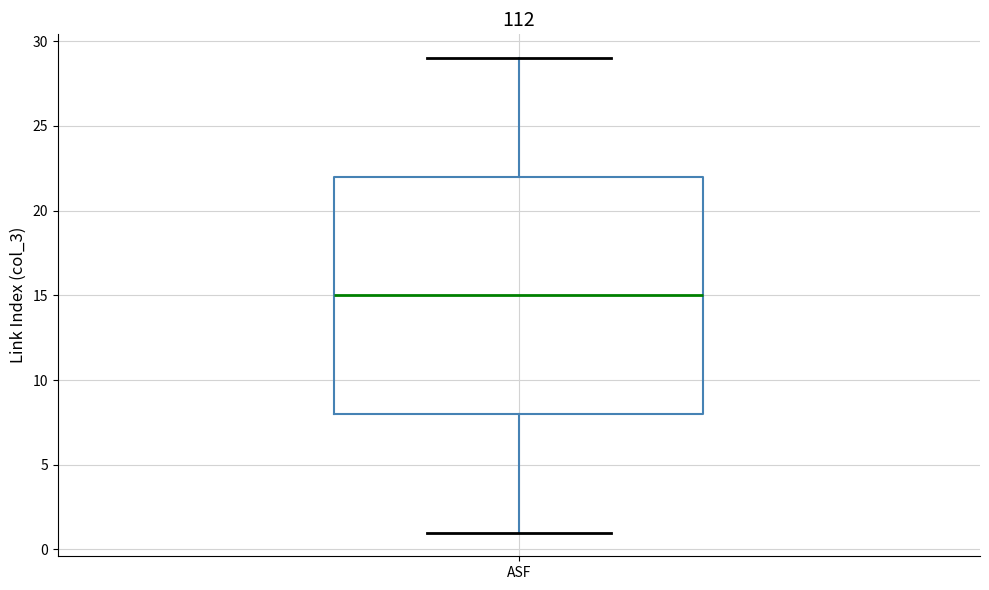

Read this box plot against the y-axis: the position of the median line, the range covered by the box, and the ends of both whiskers. The values are not printed on the chart, so give them approximately, as read against the axis.

median 15, box 8 to 22, whiskers 1 to 29